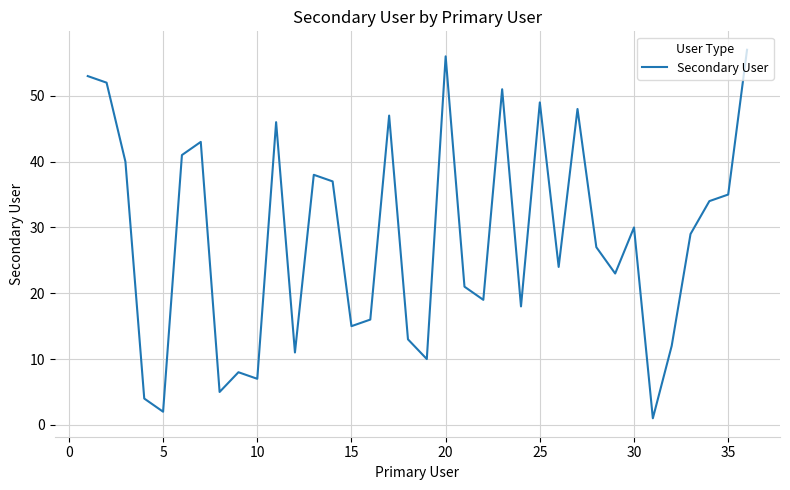

What is the difference between the maximum and minimum values?

56